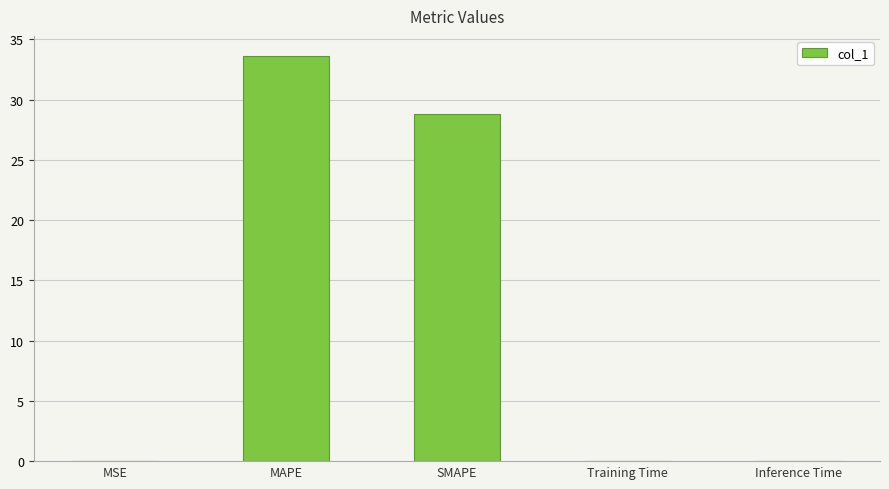

At which label is the value closest to 16?

SMAPE